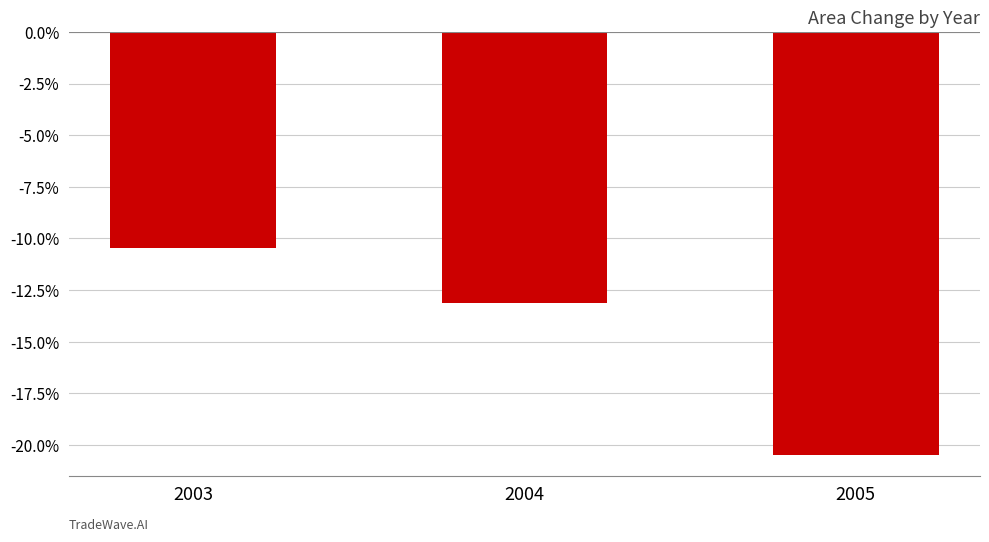

What is the sum of the values at 2004 and 2005?

-33.6